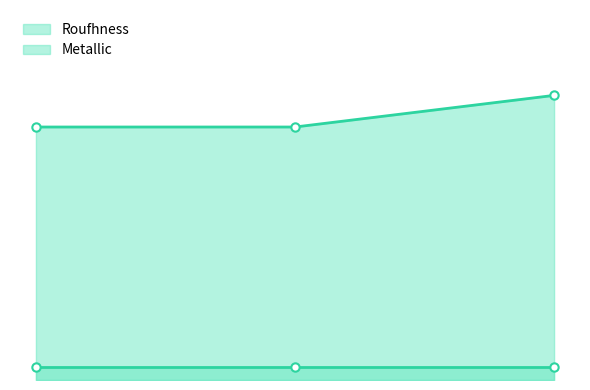

The chart shows a value of 1.4 at 1. True or false?

False